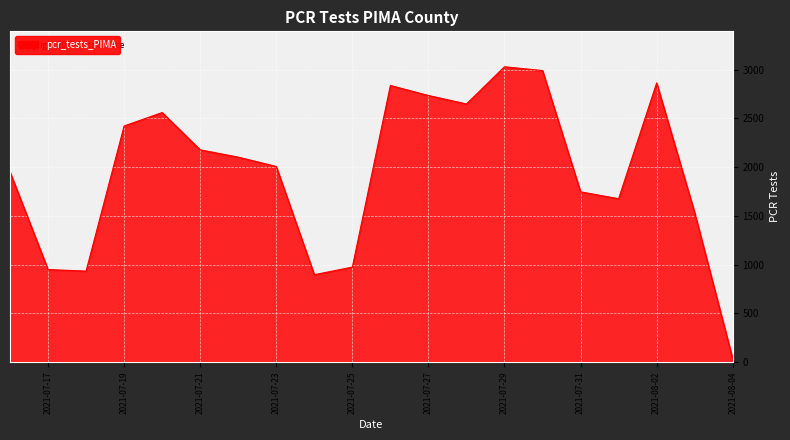

What is the greatest value displayed?

3031